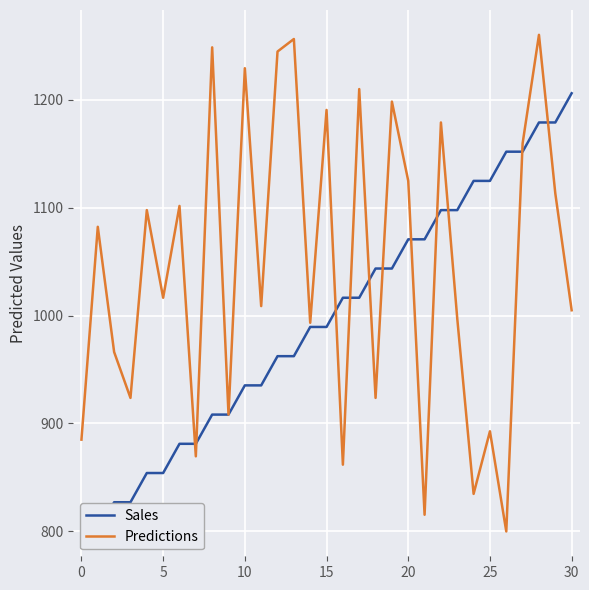

At which label is Predictions closest to 1030?

5